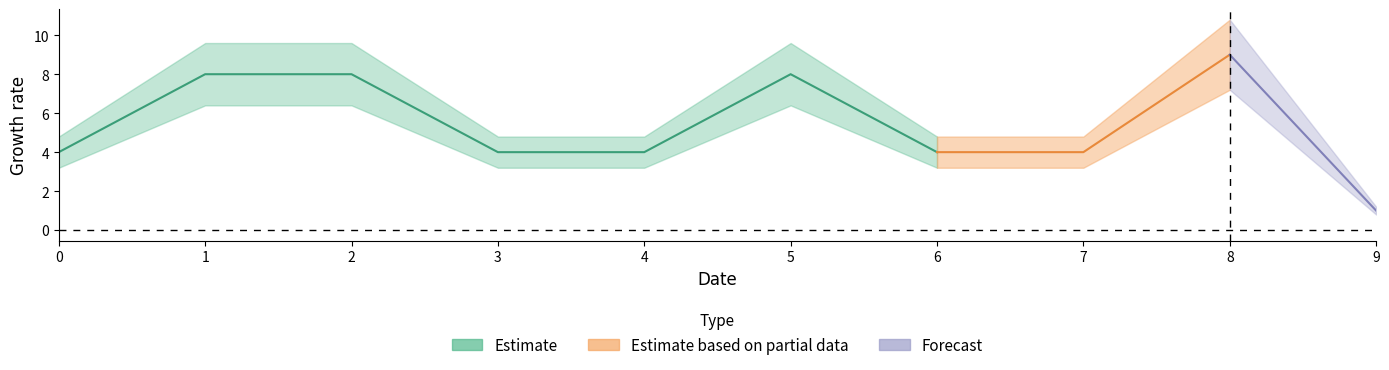

Which category has the highest value across all series?

8